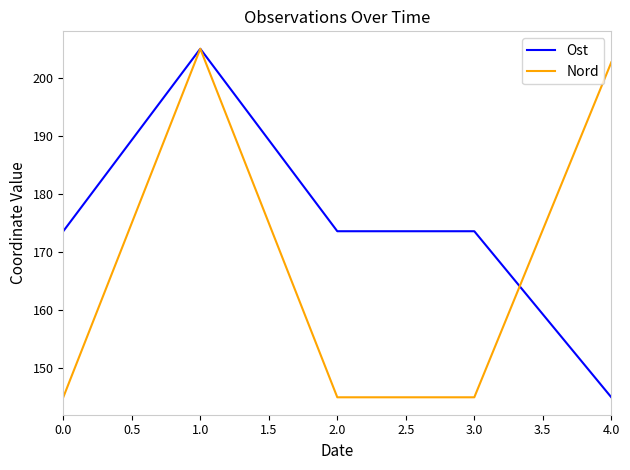

True or false: Nord and Ost cross at least once.

True